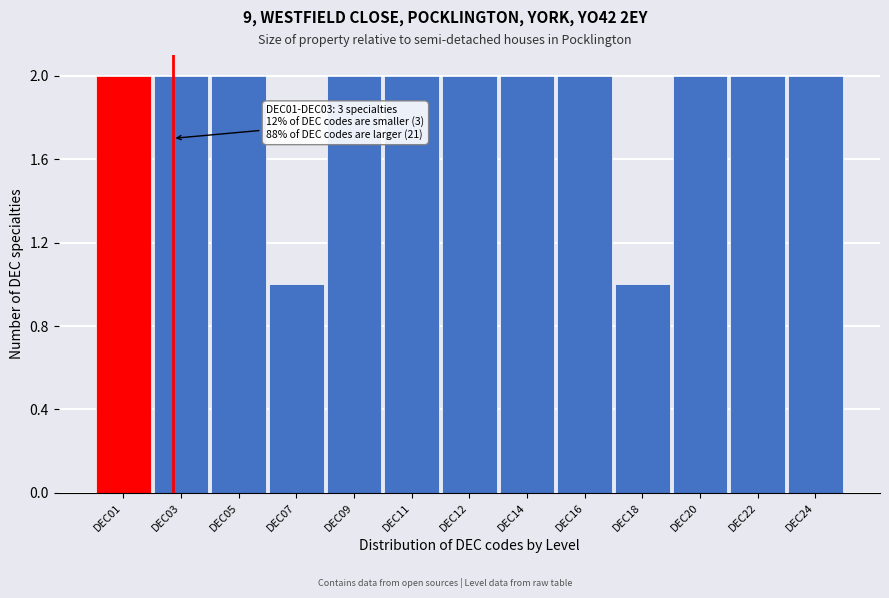

Reading left to right, what are all the values shown in this chart?

DEC01=2	DEC03=2	DEC05=2	DEC07=1	DEC09=2	DEC11=2	DEC12=2	DEC14=2	DEC16=2	DEC18=1	DEC20=2	DEC22=2	DEC24=2